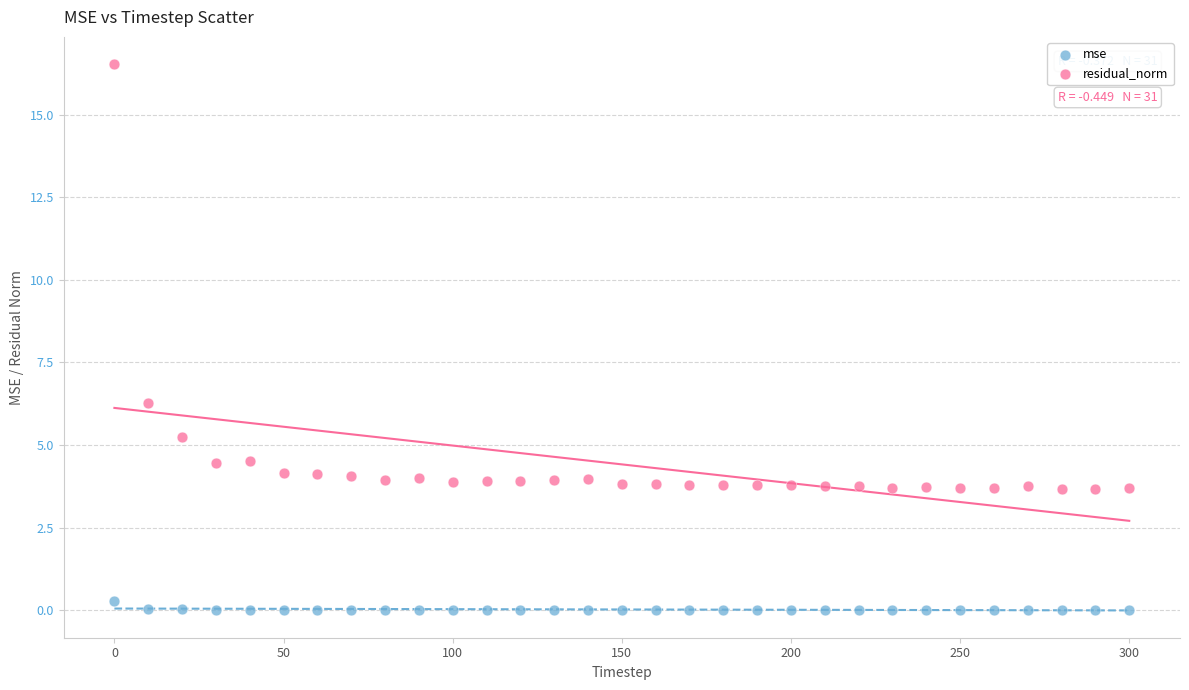

Which series has the widest spread of Y values?

residual_norm